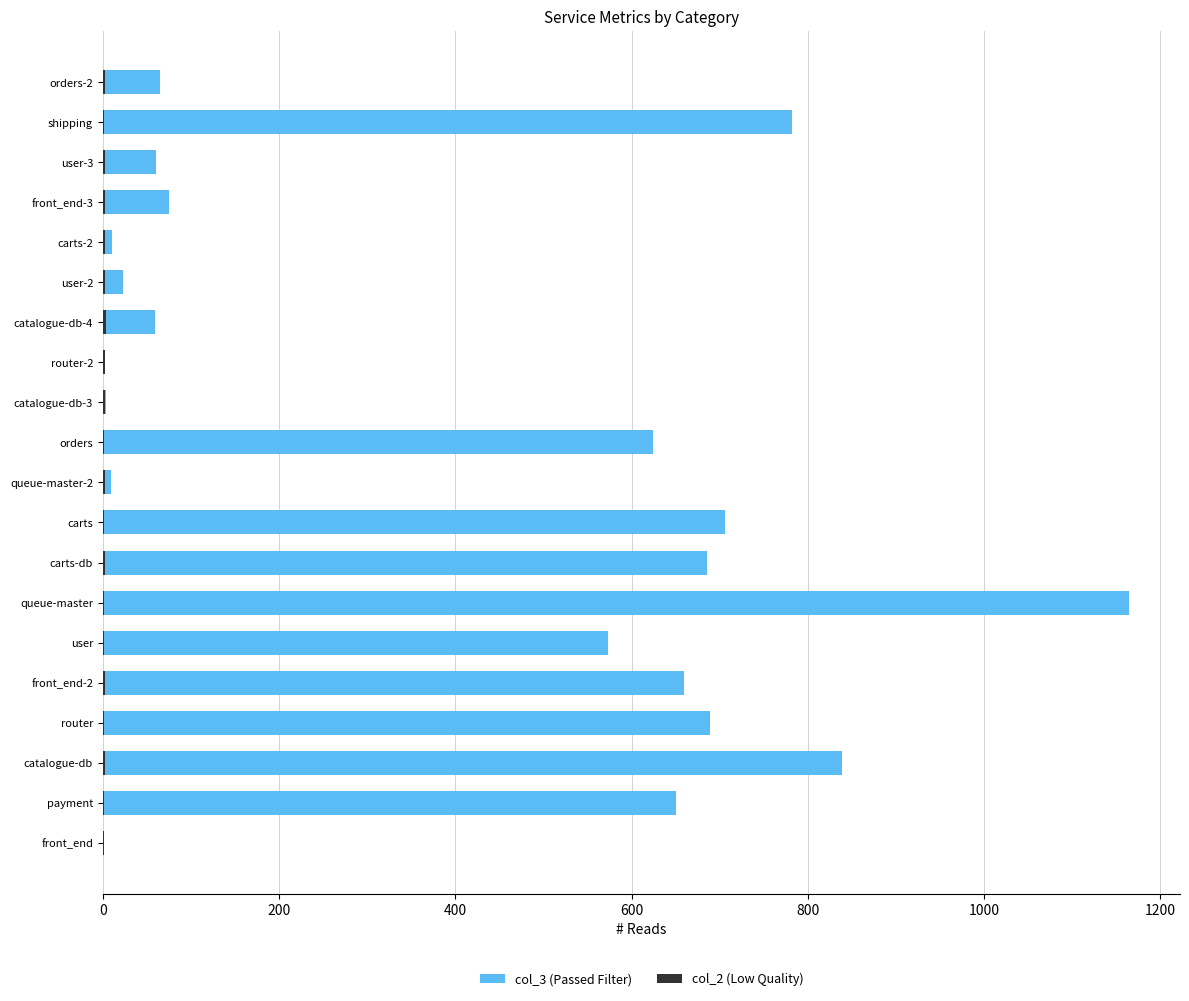

Rank the series at catalogue-db from highest to lowest value.

col_3 (Passed Filter), col_2 (Low Quality)